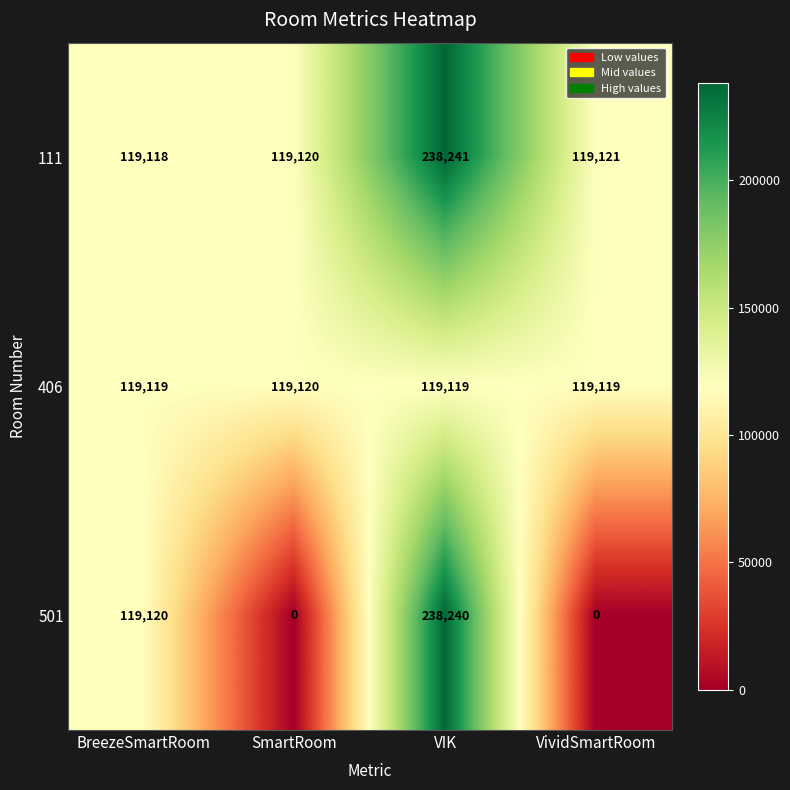

What is the difference between the highest and lowest values at SmartRoom?

119120